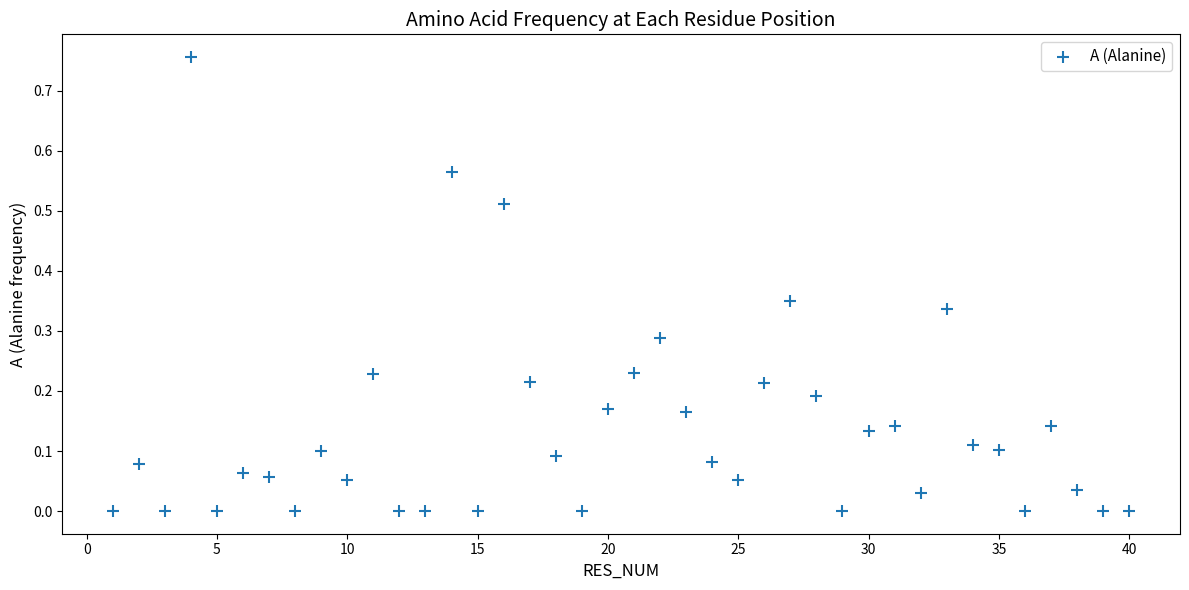

What is the range of X values (max minus min)?

39.0